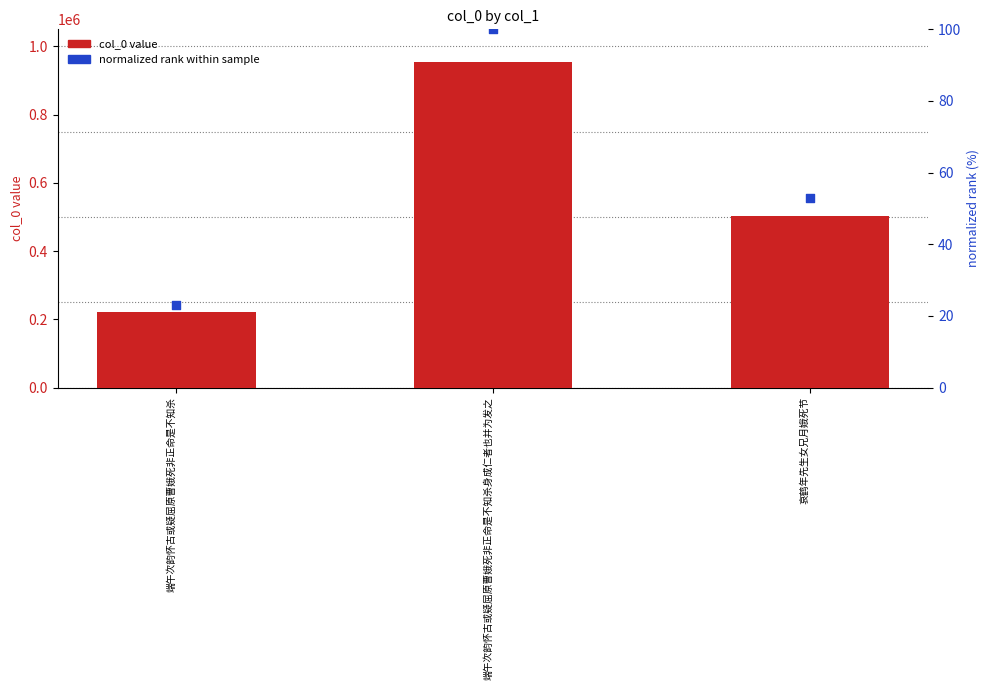

Which series reaches the maximum Y coordinate?

col_0